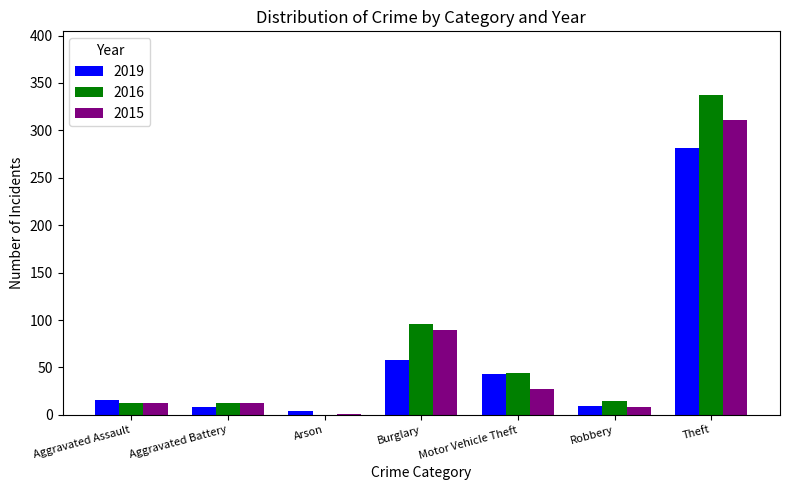

How many groups of bars are there?

7